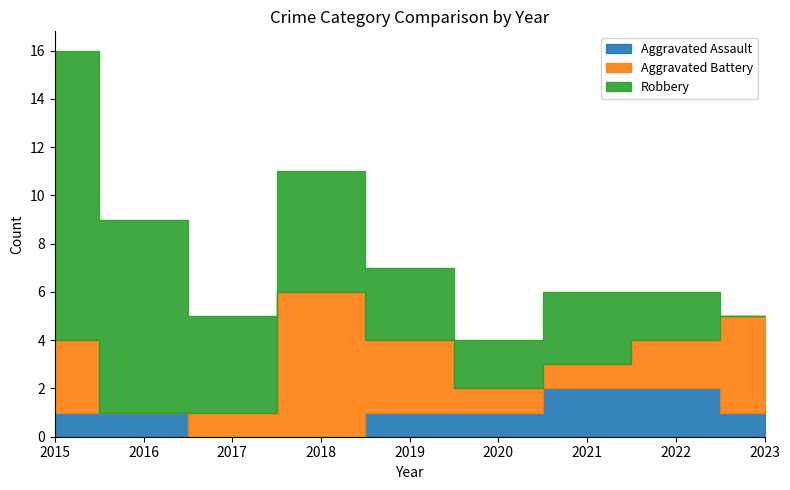

Does the chart display data point markers on the line(s)?

No